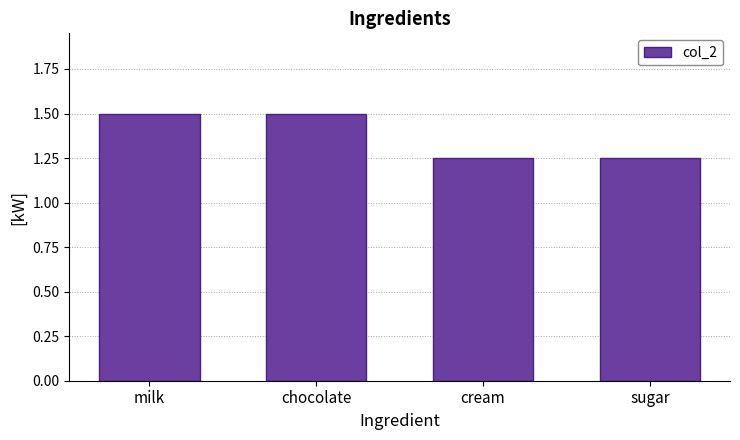

What is the label of the 3rd bar from the right?

chocolate